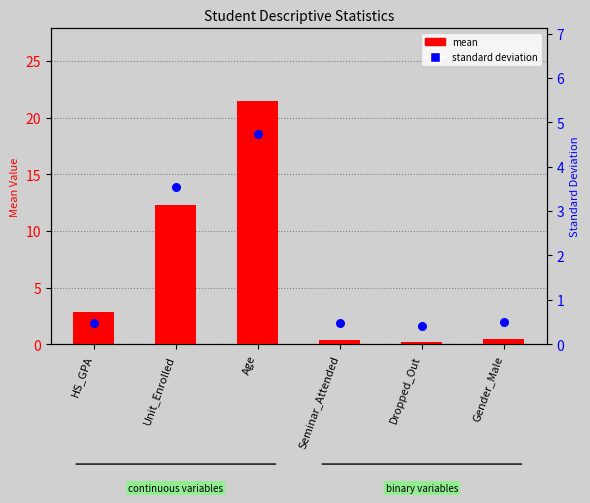

At which category is the sum across all series the highest?

Age